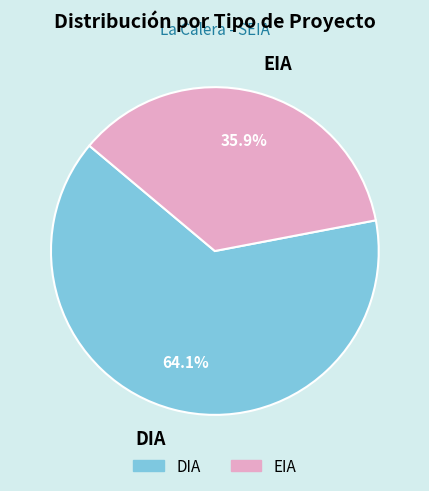

The DIA slice represents 64% of the pie. True or false?

True